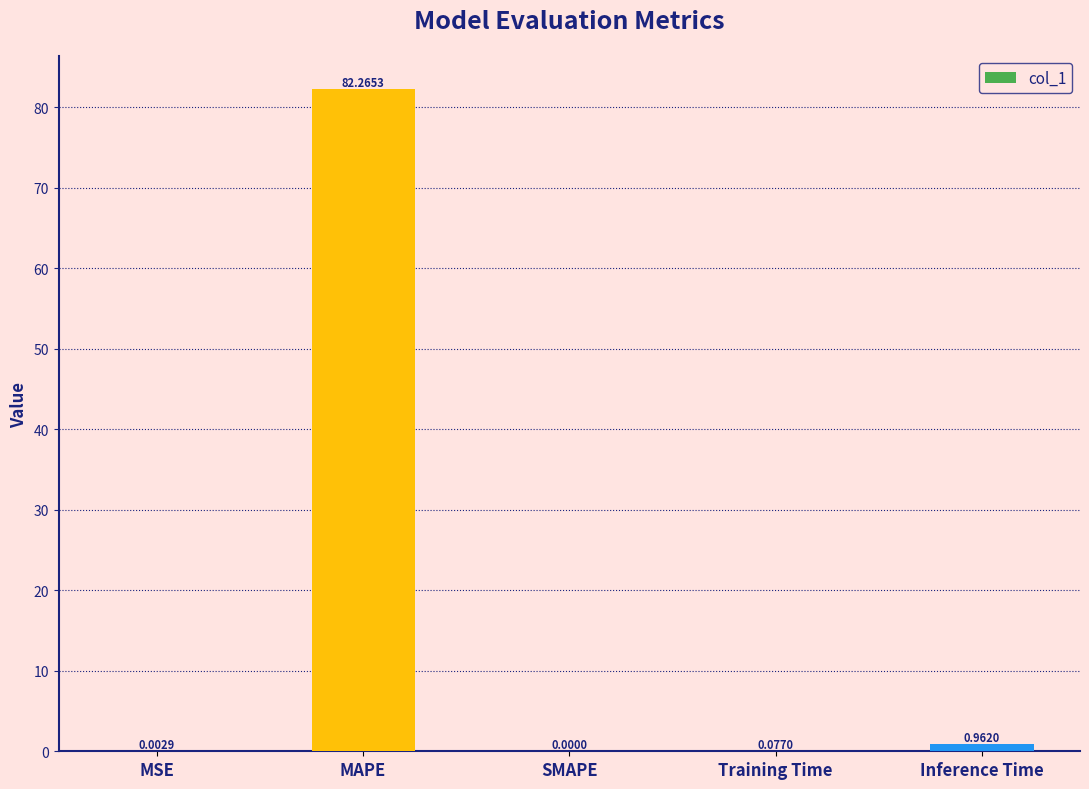

What is the sum of all values?

83.3